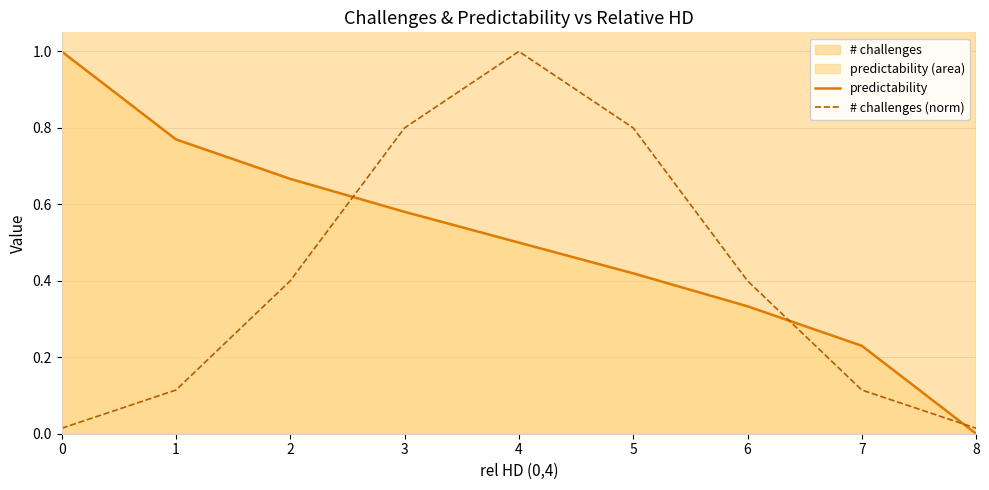

Rank the series by their average value, from highest to lowest.

predictability, # challenges (norm)